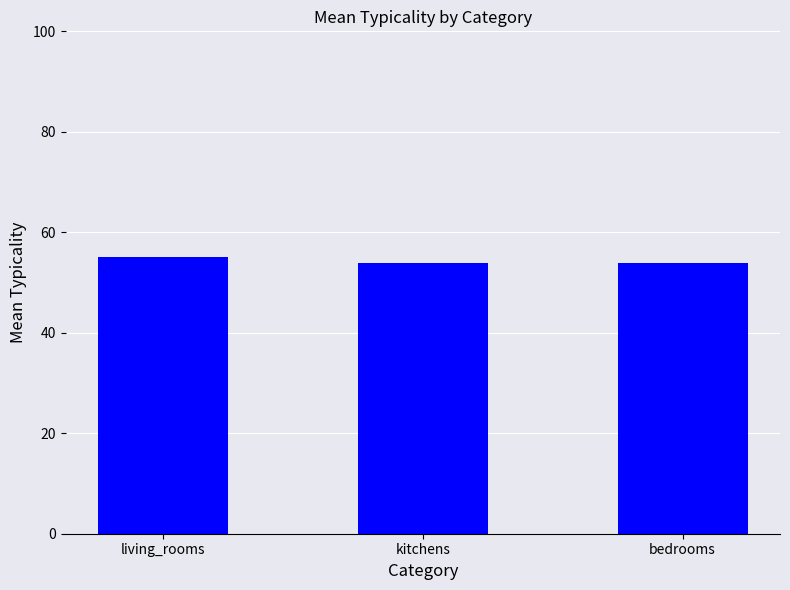

What is the change in value from living_rooms to kitchens?

-1.2